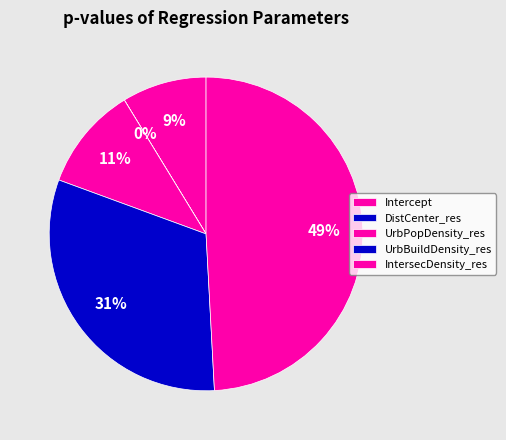

Which slice is the largest?

IntersecDensity_res